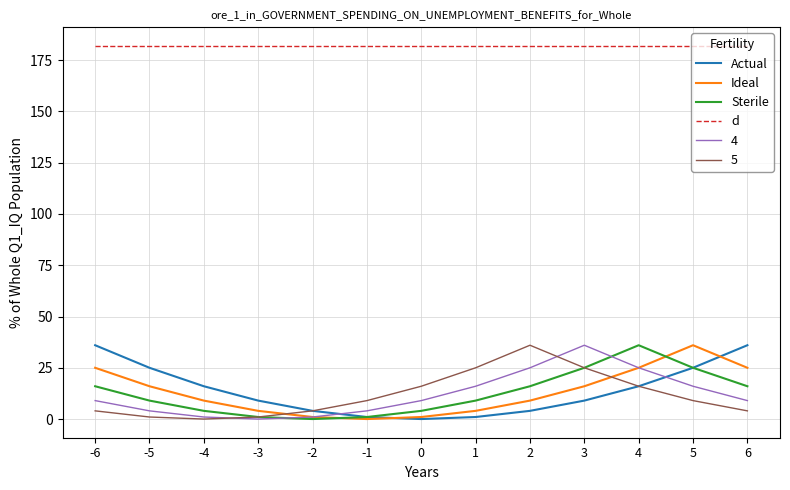

Count the number of categories in the chart.

13